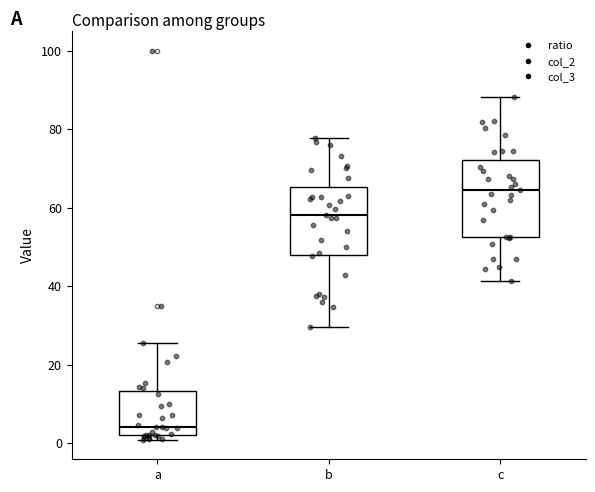

Reading left to right, read every box against the y-axis: the position of its median line, the range the box covers, and the ends of its whiskers. The values are not printed on the chart, so give them approximately, as read against the axis.

a: median 4, box 2 to 14, whiskers 0 to 26
b: median 58, box 48 to 66, whiskers 30 to 78
c: median 64, box 52 to 72, whiskers 42 to 88